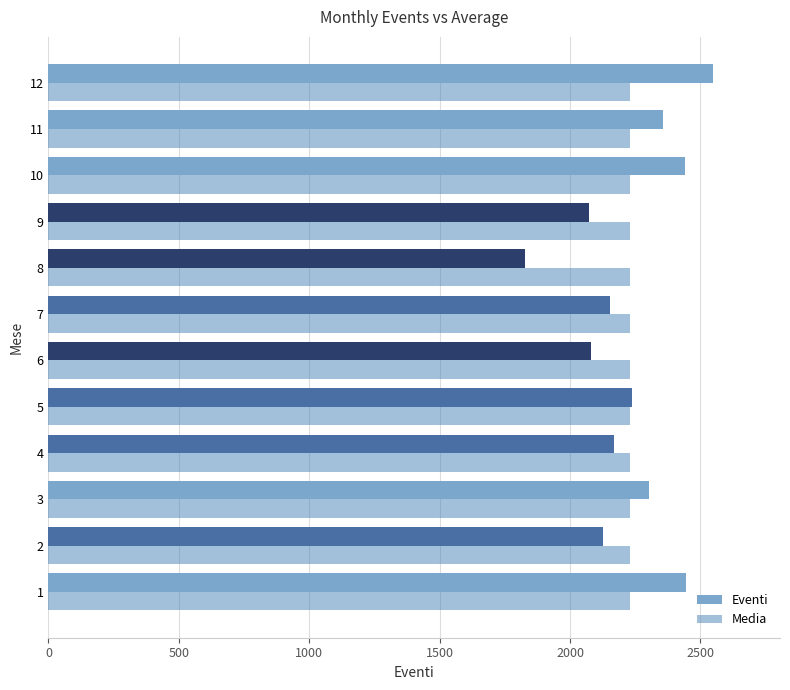

Read the Eventi value at 11.

2357.0